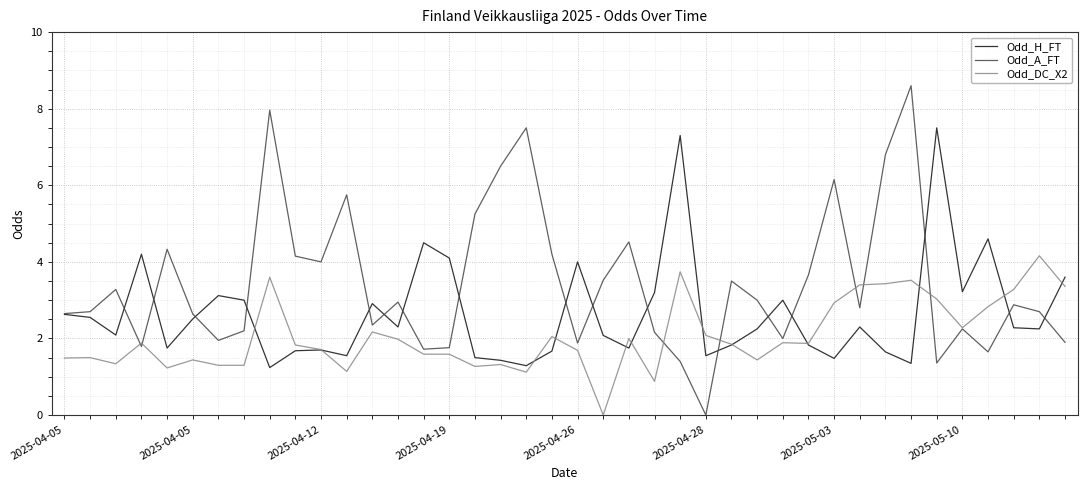

Which series has the widest spread of values?

Odd_A_FT